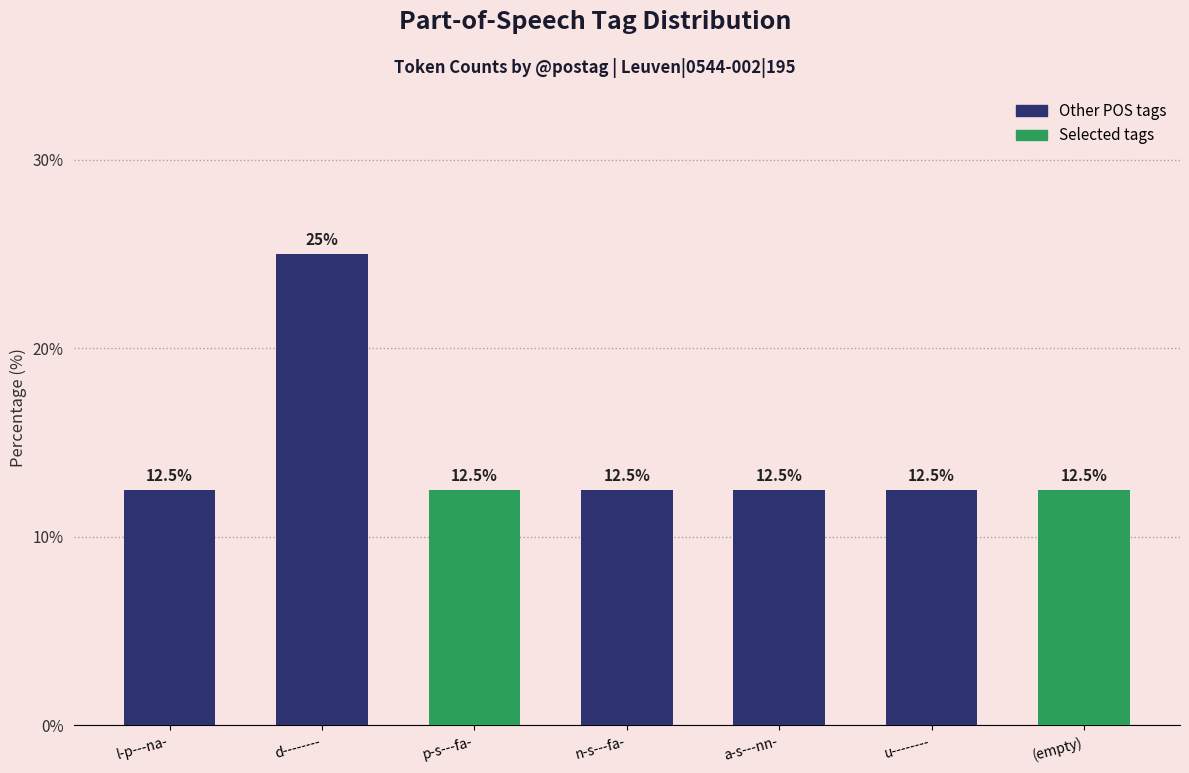

What is the label of the 7th bar from the left?

(empty)